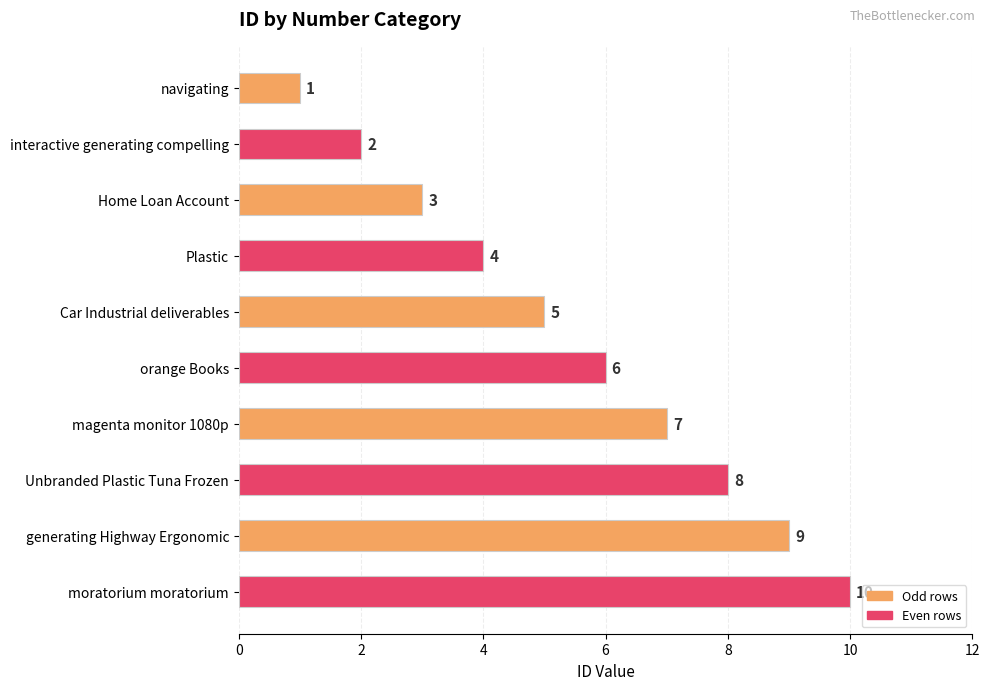

True or false: the data shows 2 at Plastic.

False